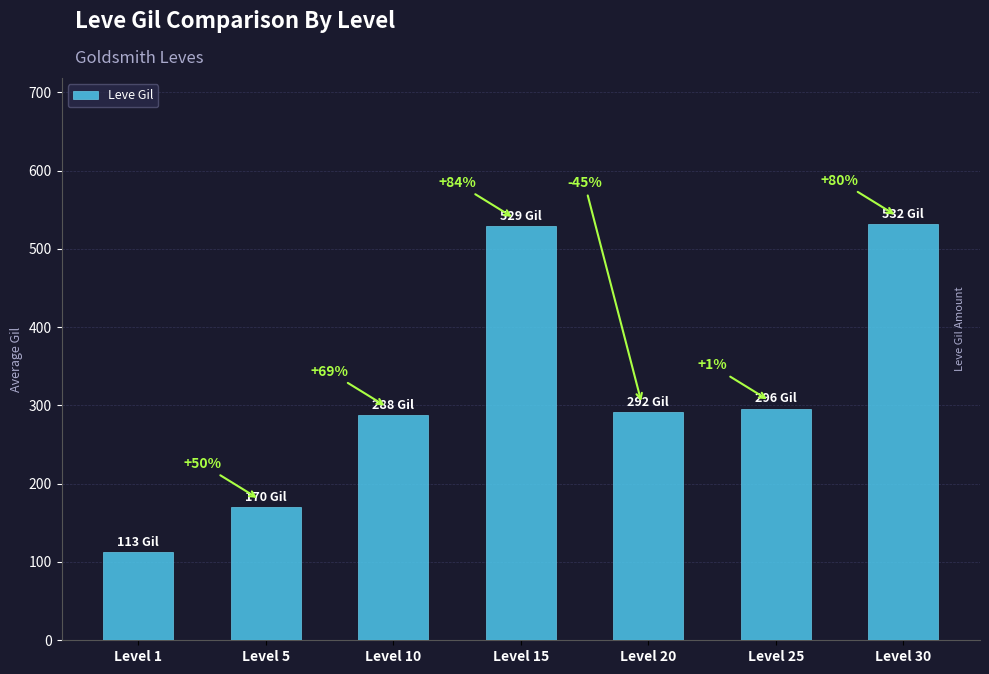

What is the value of the 1st bar from the left?

113